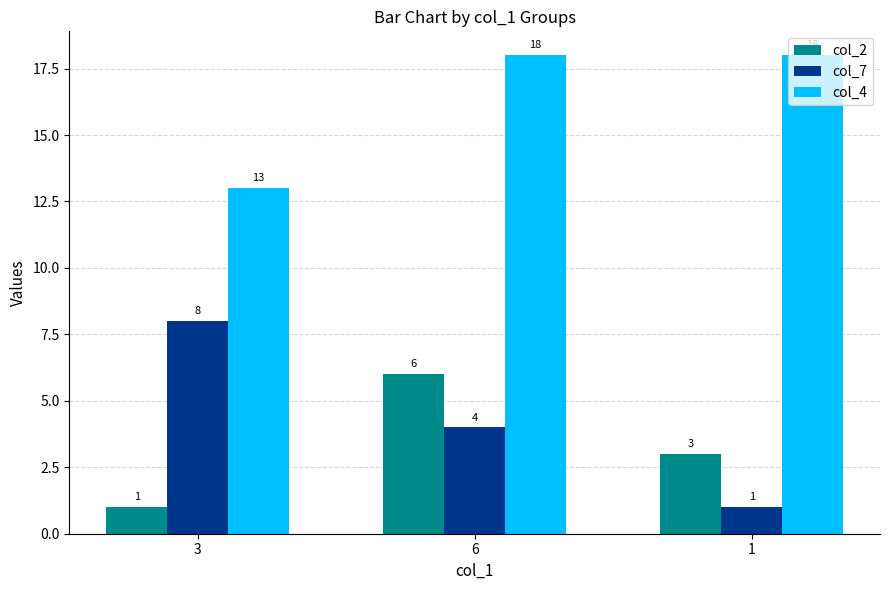

Does the chart contain stacked bars?

No